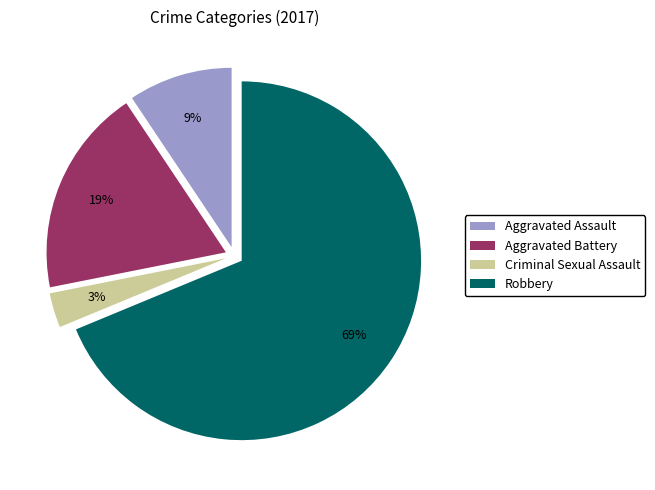

To the nearest percent, what portion does Criminal Sexual Assault represent?

3%